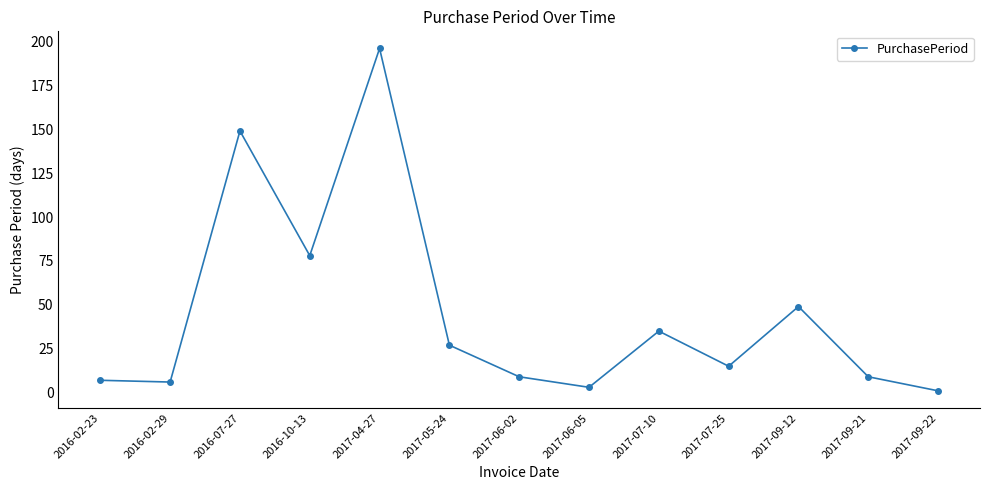

Between 2017-09-21 and 2017-04-27, which is larger?

2017-04-27